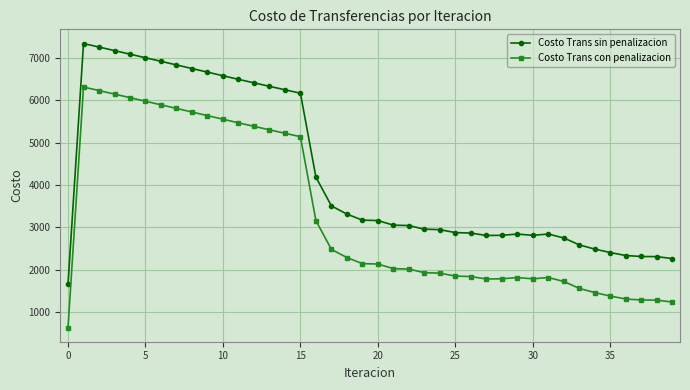

True or false: Costo Trans con penalizacion and Costo Trans sin penalizacion cross at least once.

False